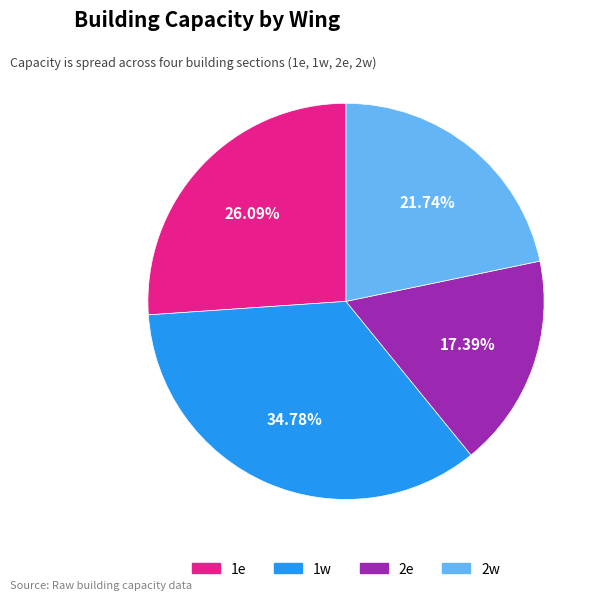

Is the sum of 1e and 2e greater than half?

No